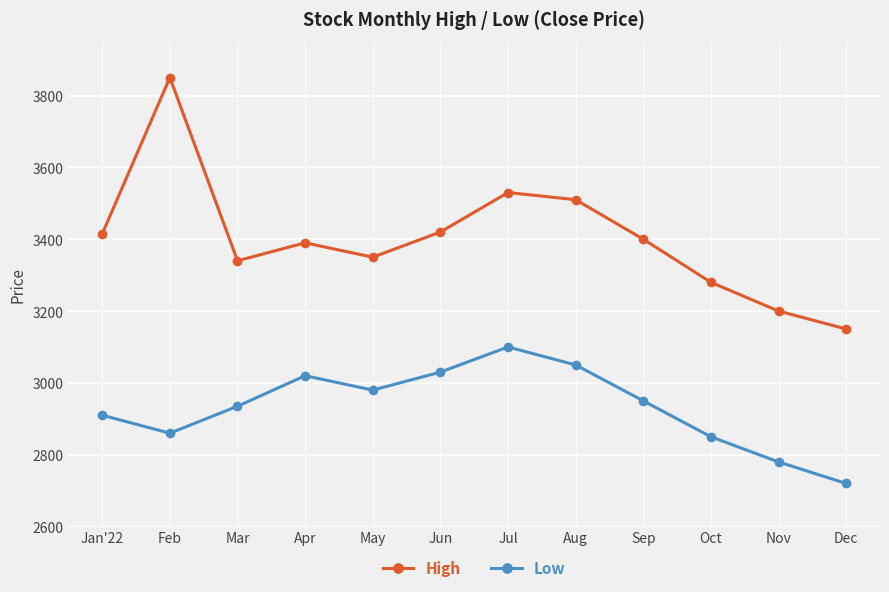

How many interior local valleys does the High series have?

2